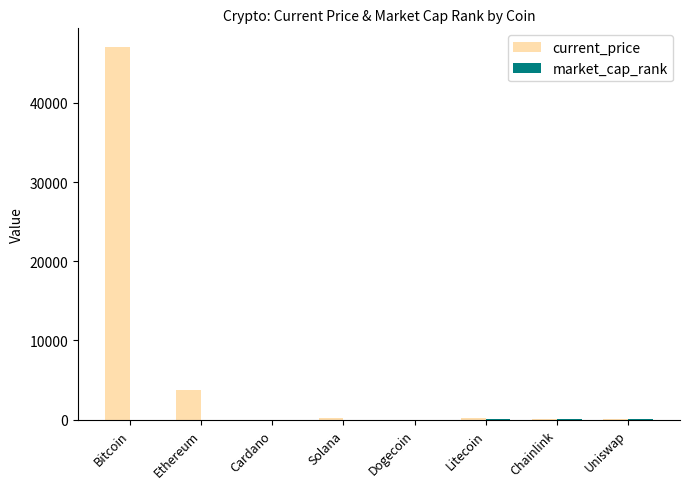

Is it true that current_price equals 23943.4 at Bitcoin?

False